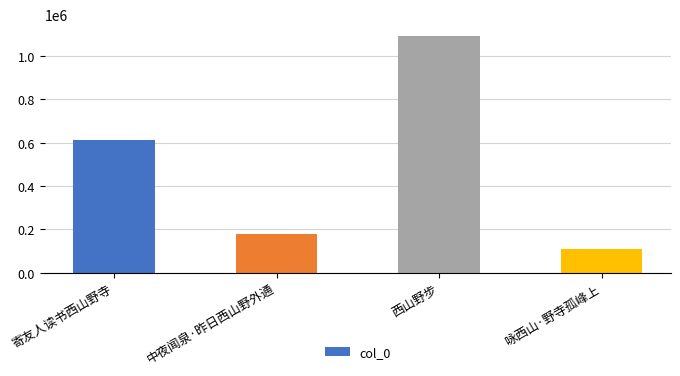

Where is the data nearest to the value 600137?

寄友人读书西山野寺